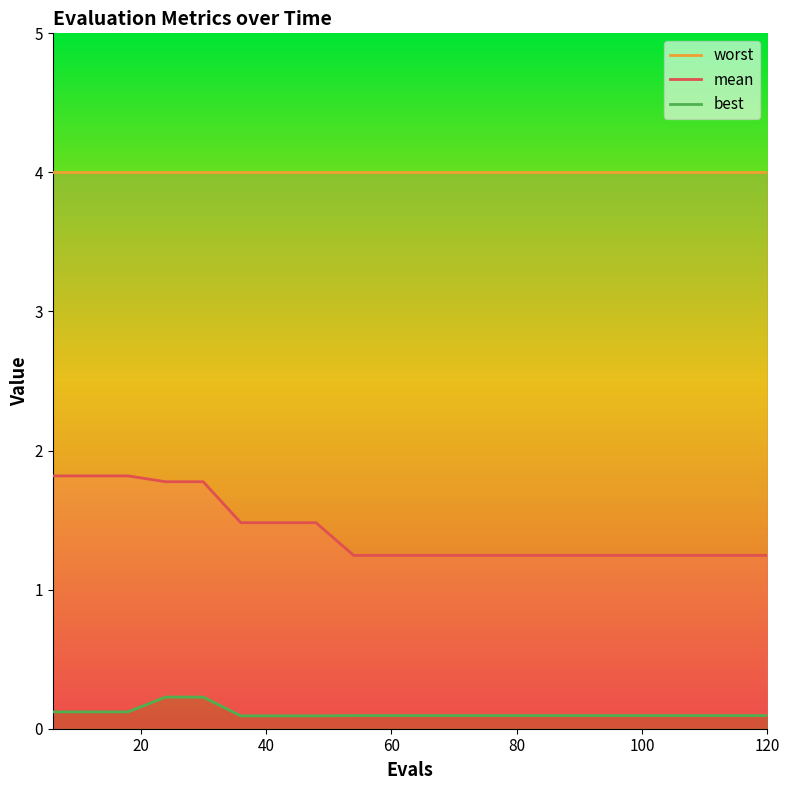

True or false: worst and mean intersect in this chart.

False